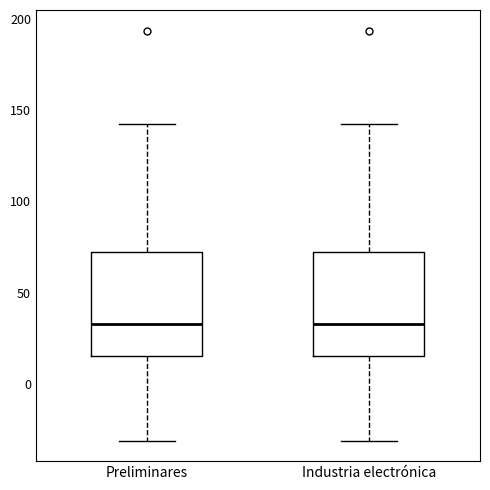

Reading left to right, read every box against the y-axis: the position of its median line, the range the box covers, and the ends of its whiskers. The values are not printed on the chart, so give them approximately, as read against the axis.

Preliminares: median 35, box 15 to 70, whiskers -30 to 140
Industria electrónica: median 35, box 15 to 70, whiskers -30 to 140